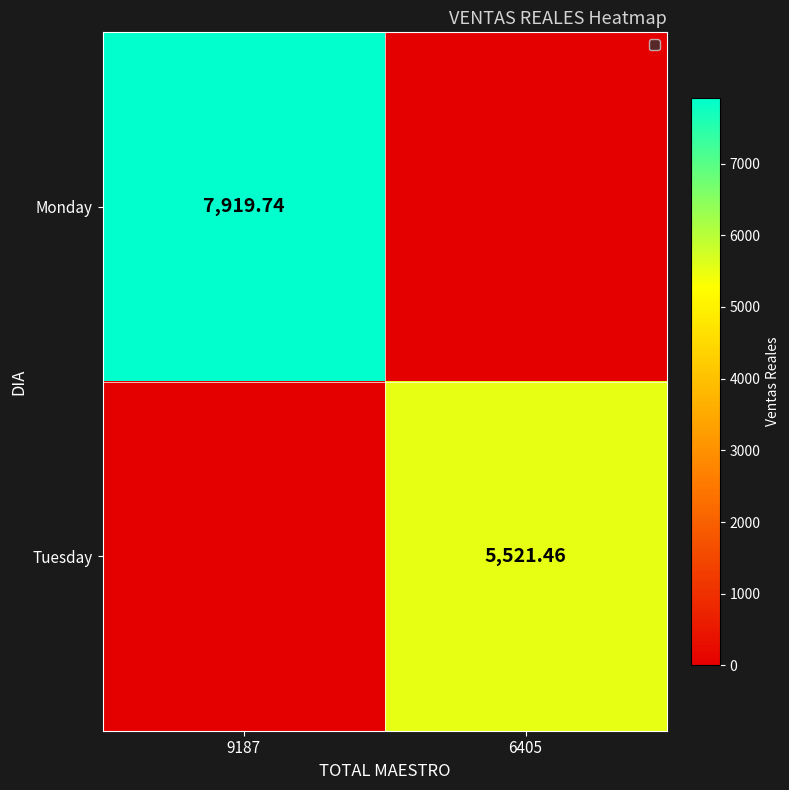

Which series has the largest range (max minus min)?

Monday